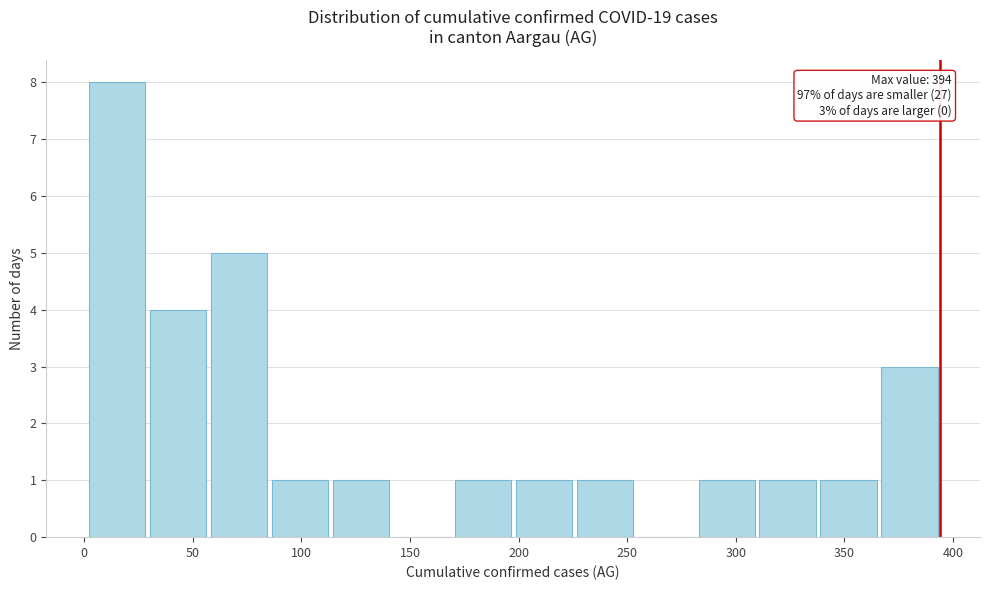

Which range on the x-axis has the tallest bar?

0 to 30